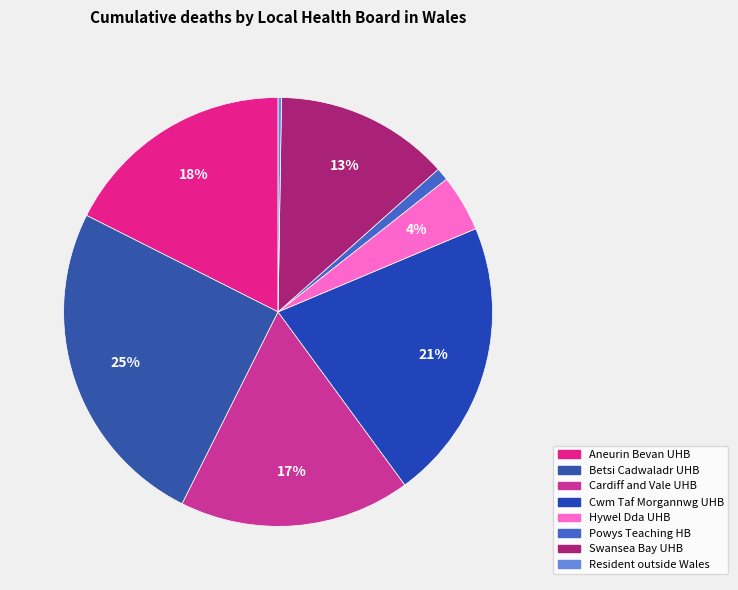

Rank the categories by value from lowest to highest.

Resident outside Wales, Powys Teaching Health Board, Hywel Dda University Health Board, Swansea Bay University Health Board, Cardiff and Vale University Health Board, Aneurin Bevan University Health Board, Cwm Taf Morgannwg University Health Board, Betsi Cadwaladr University Health Board